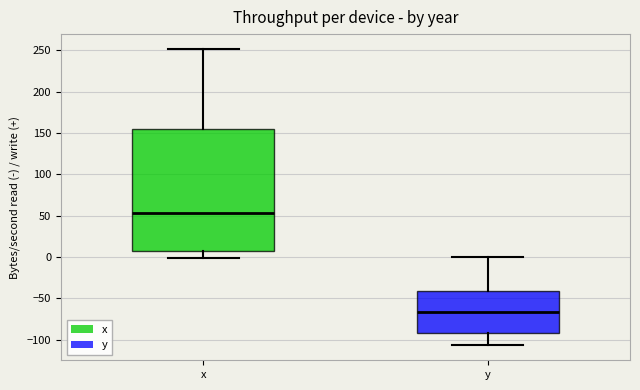

Reading left to right, read every box against the y-axis: the position of its median line, the range the box covers, and the ends of its whiskers. The values are not printed on the chart, so give them approximately, as read against the axis.

x: median 55, box 5 to 155, whiskers 0 to 250
y: median -65, box -90 to -40, whiskers -105 to 0